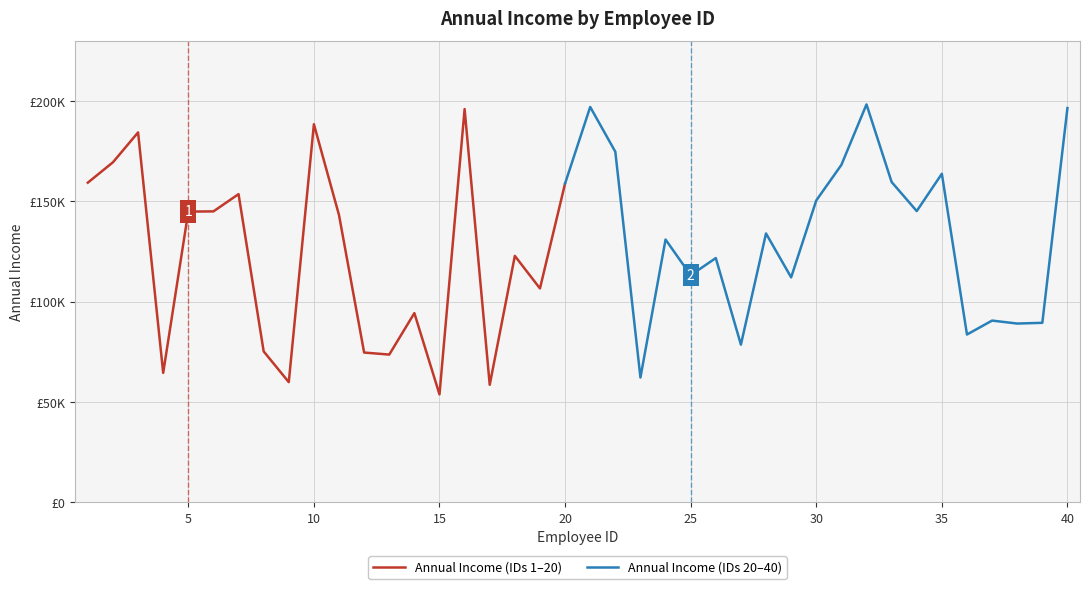

What is the difference between the second highest and second lowest values?

138496.3